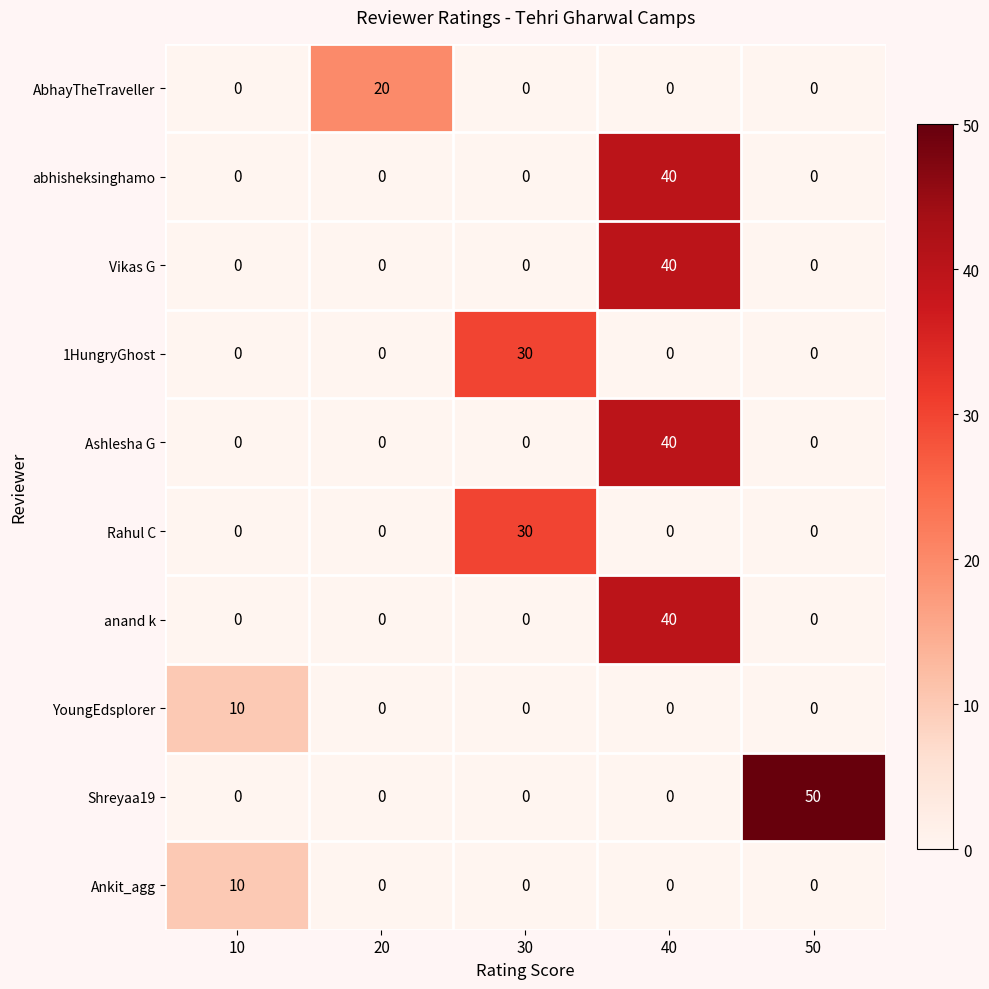

Which series changed the most between 40 and 50?

Shreyaa19